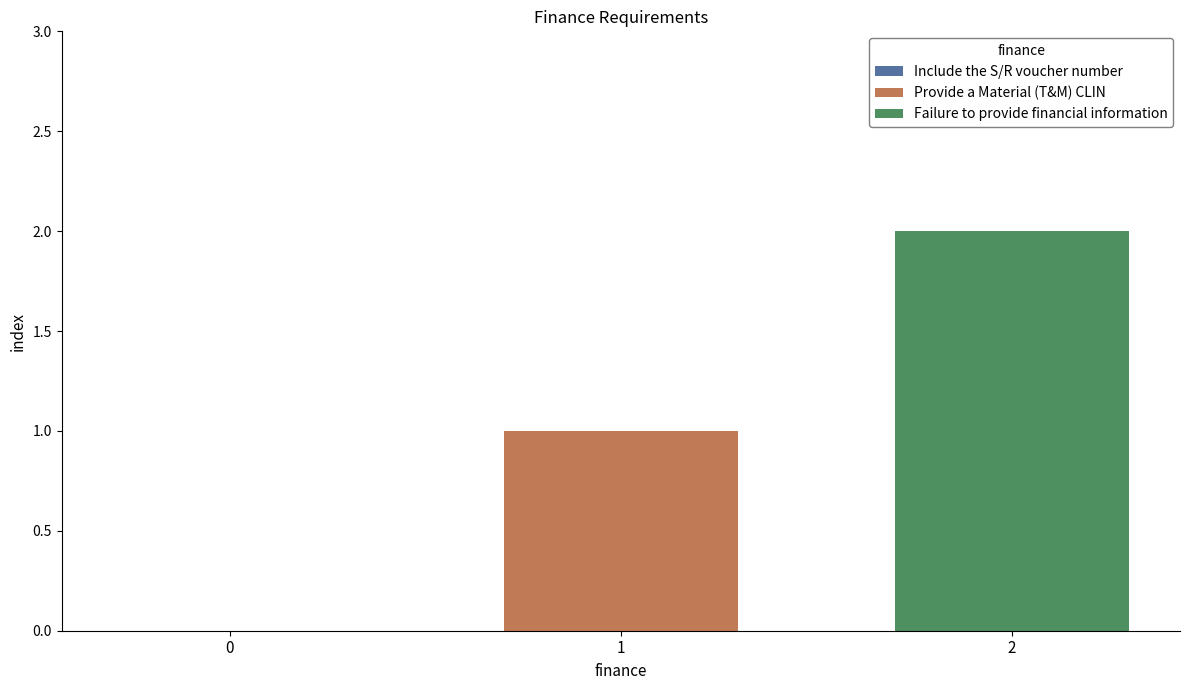

Rank the series by their average value, from highest to lowest.

Failure to provide financial information, Provide a Material (T&M) CLIN